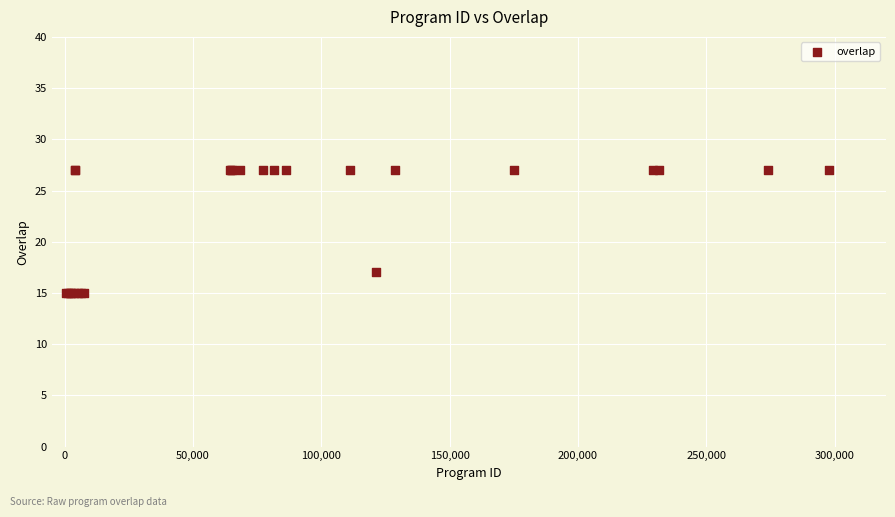

What Y value in the scatter plot is closest to 21?

17